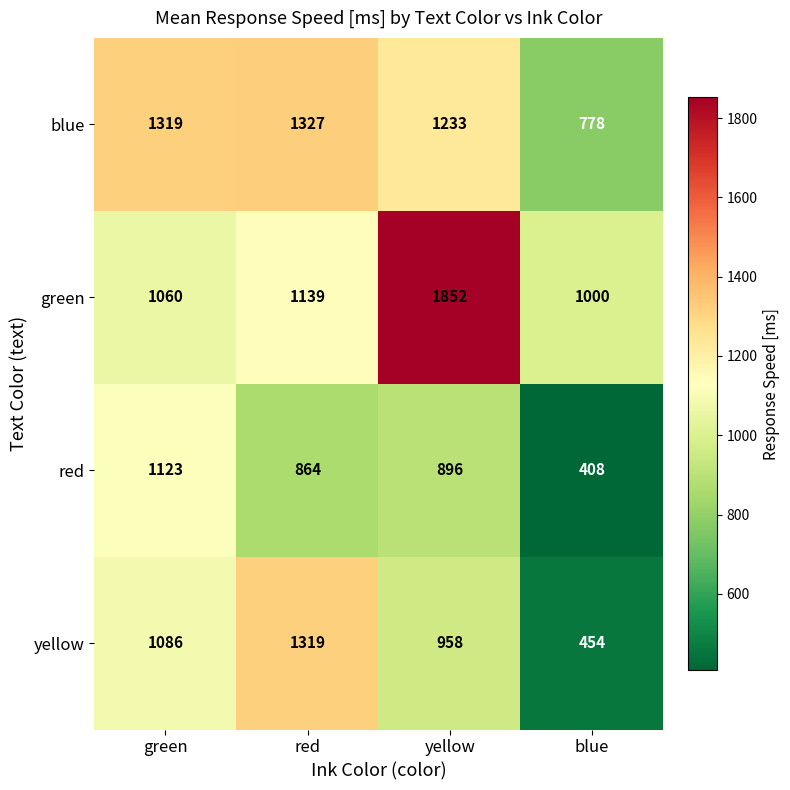

What is the average value of the blue series?

1164